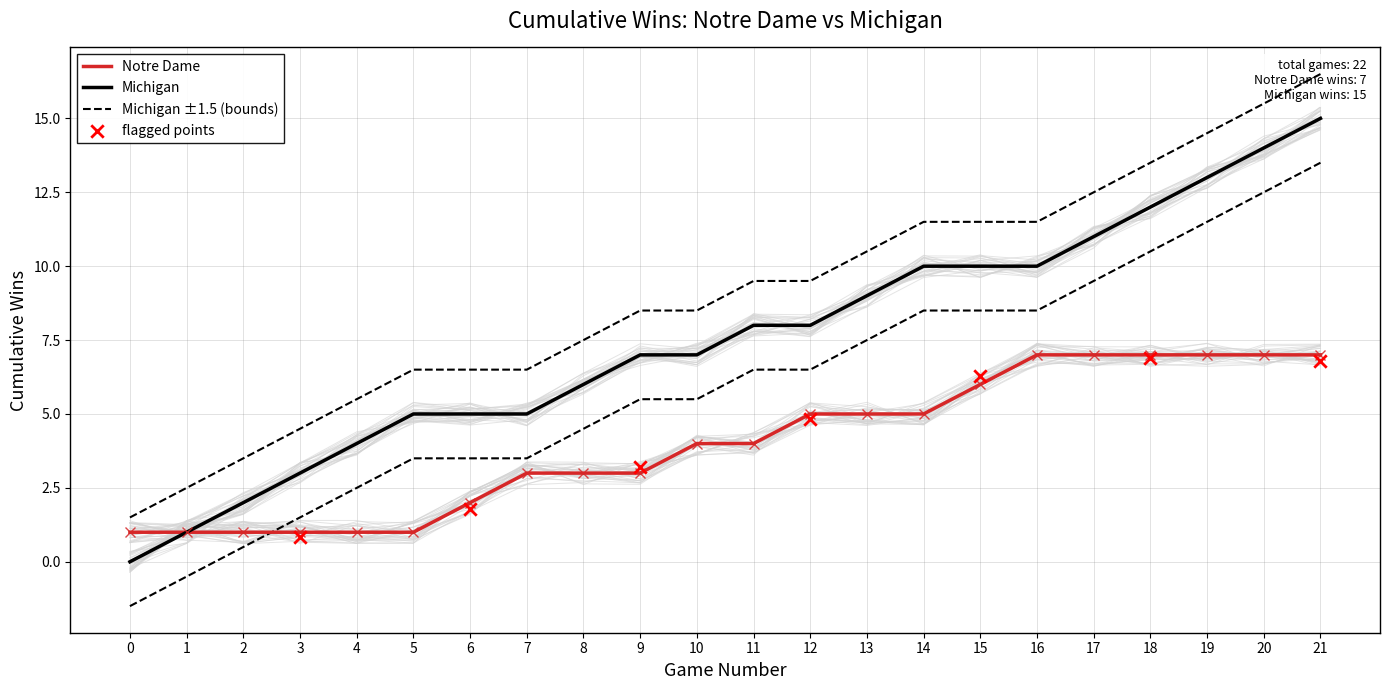

Which series has the widest spread of Y values?

Michigan